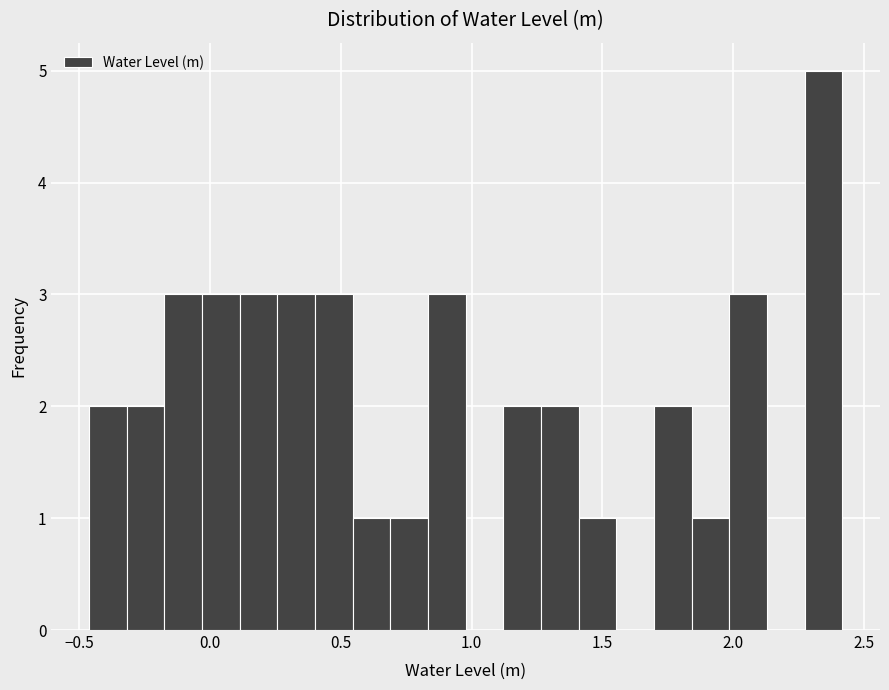

Read against the x-axis, roughly where is the centre of the tallest bar?

2.35